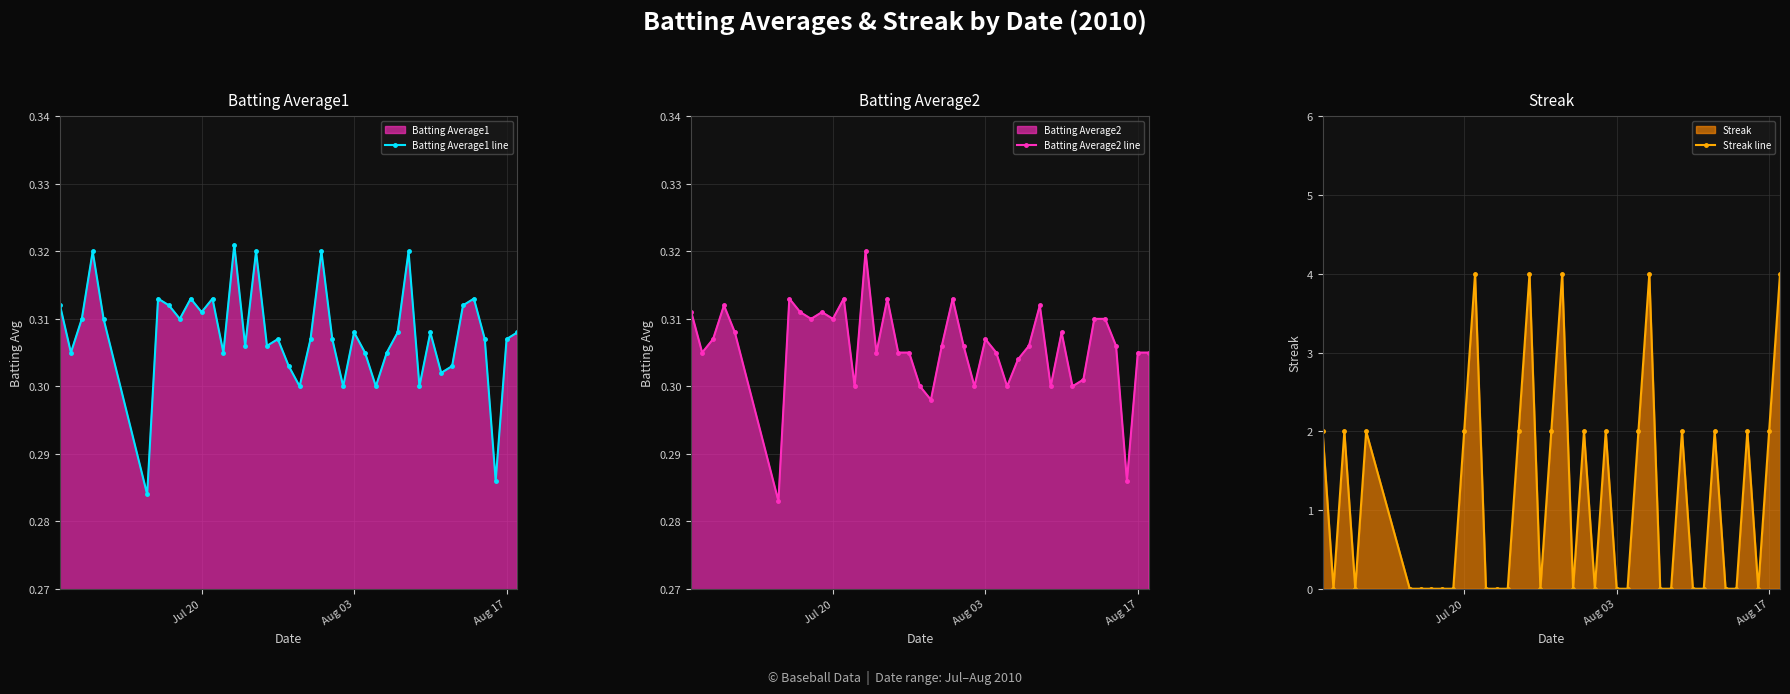

Count the Batting Average1 line values in the range 0 to 1.

40